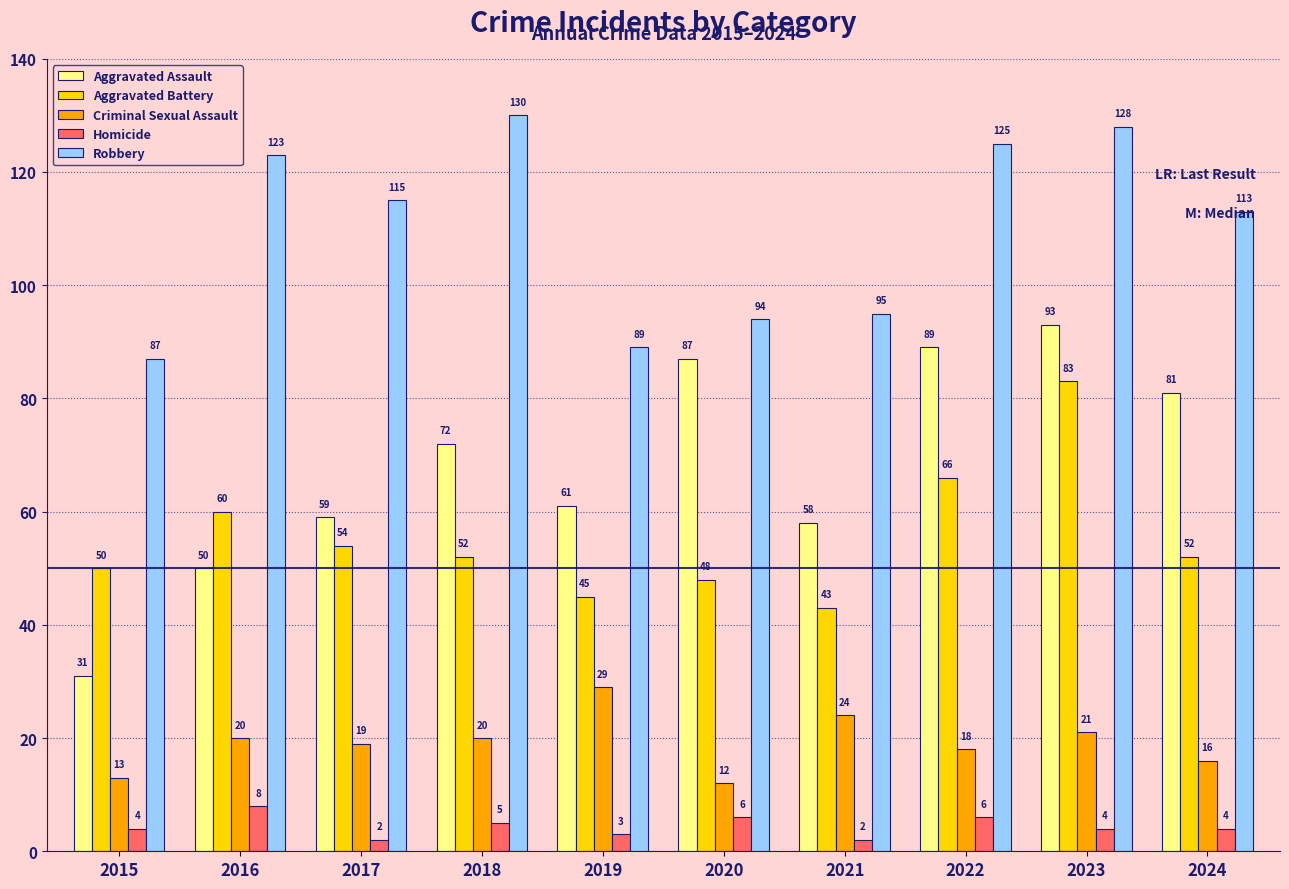

Reading right to left, transcribe all the data shown in this chart.

Aggravated Assault: 2024=81	2023=93	2022=89	2021=58	2020=87	2019=61	2018=72	2017=59	2016=50	2015=31
Aggravated Battery: 2024=52	2023=83	2022=66	2021=43	2020=48	2019=45	2018=52	2017=54	2016=60	2015=50
Criminal Sexual Assault: 2024=16	2023=21	2022=18	2021=24	2020=12	2019=29	2018=20	2017=19	2016=20	2015=13
Homicide: 2024=4	2023=4	2022=6	2021=2	2020=6	2019=3	2018=5	2017=2	2016=8	2015=4
Robbery: 2024=113	2023=128	2022=125	2021=95	2020=94	2019=89	2018=130	2017=115	2016=123	2015=87